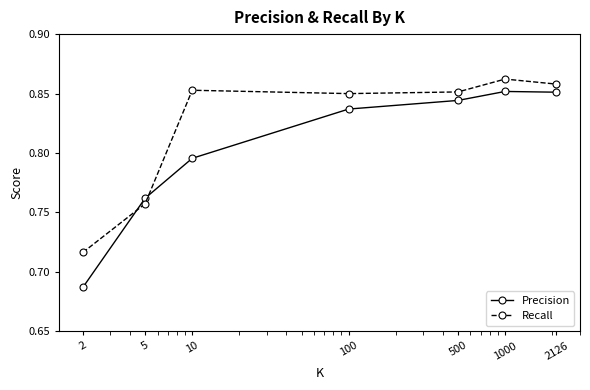

What is the sum of all Precision values?

5.6